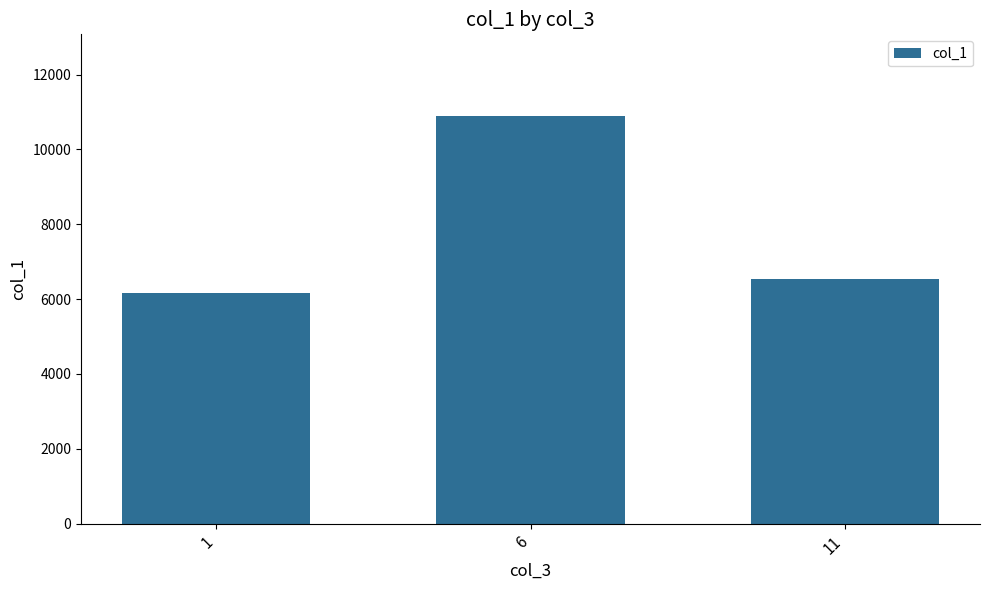

How many data points are above 6549?

2